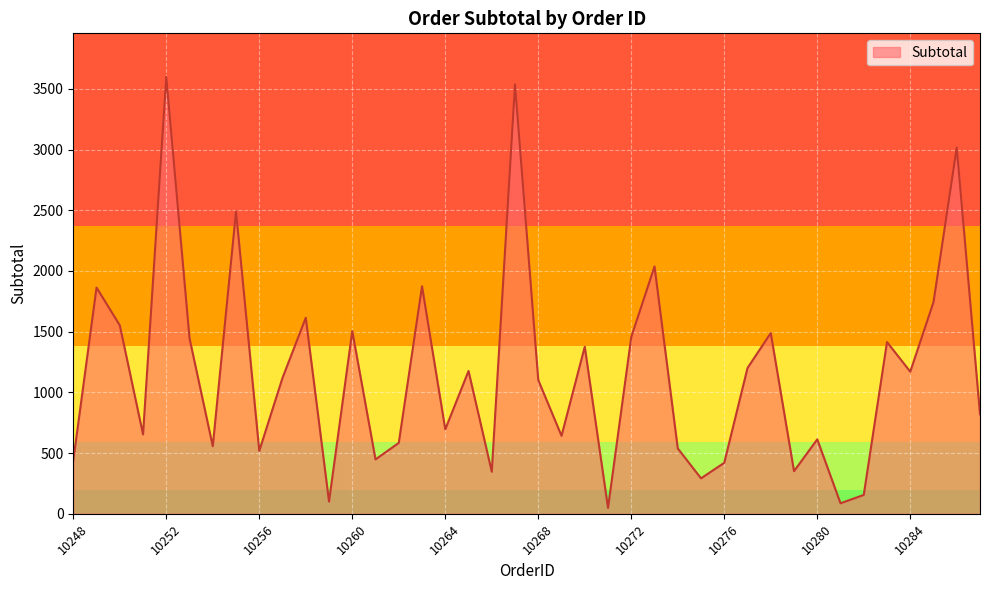

What is the difference between the maximum and minimum values?

3549.9